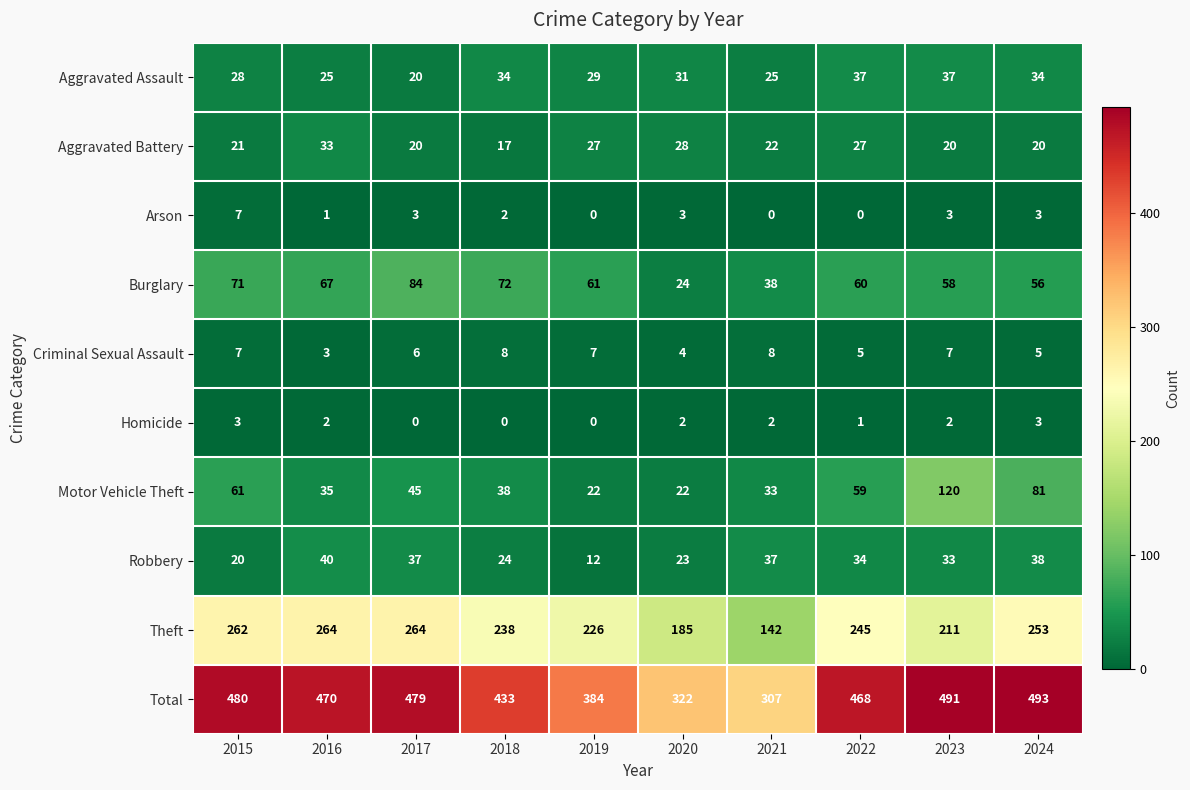

What is the difference between the highest and lowest values at 2024?

490